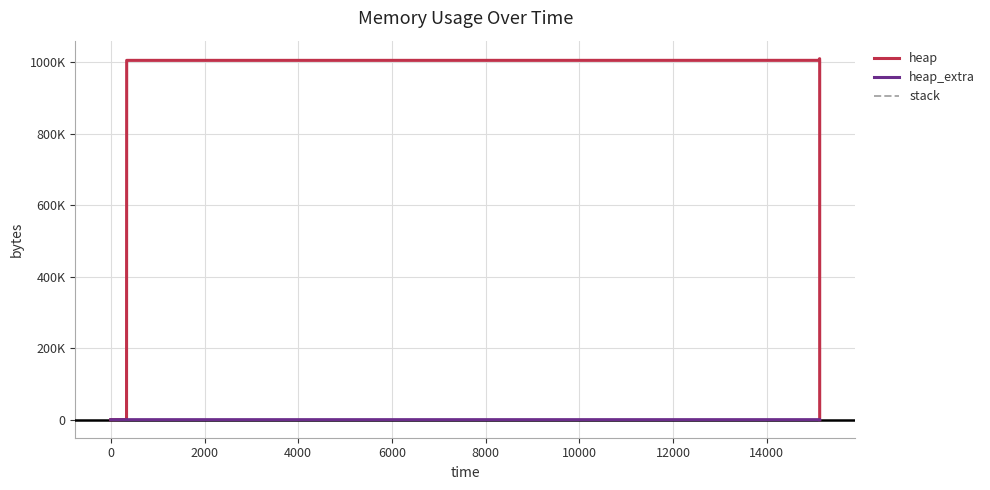

How many lines are shown in the chart?

3